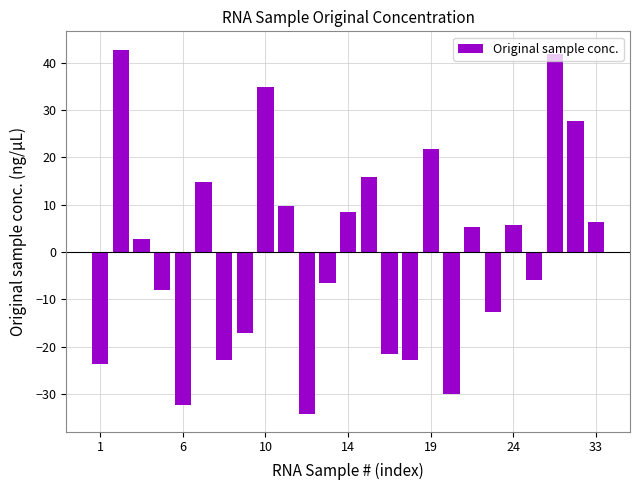

Count the number of categories in the chart.

25